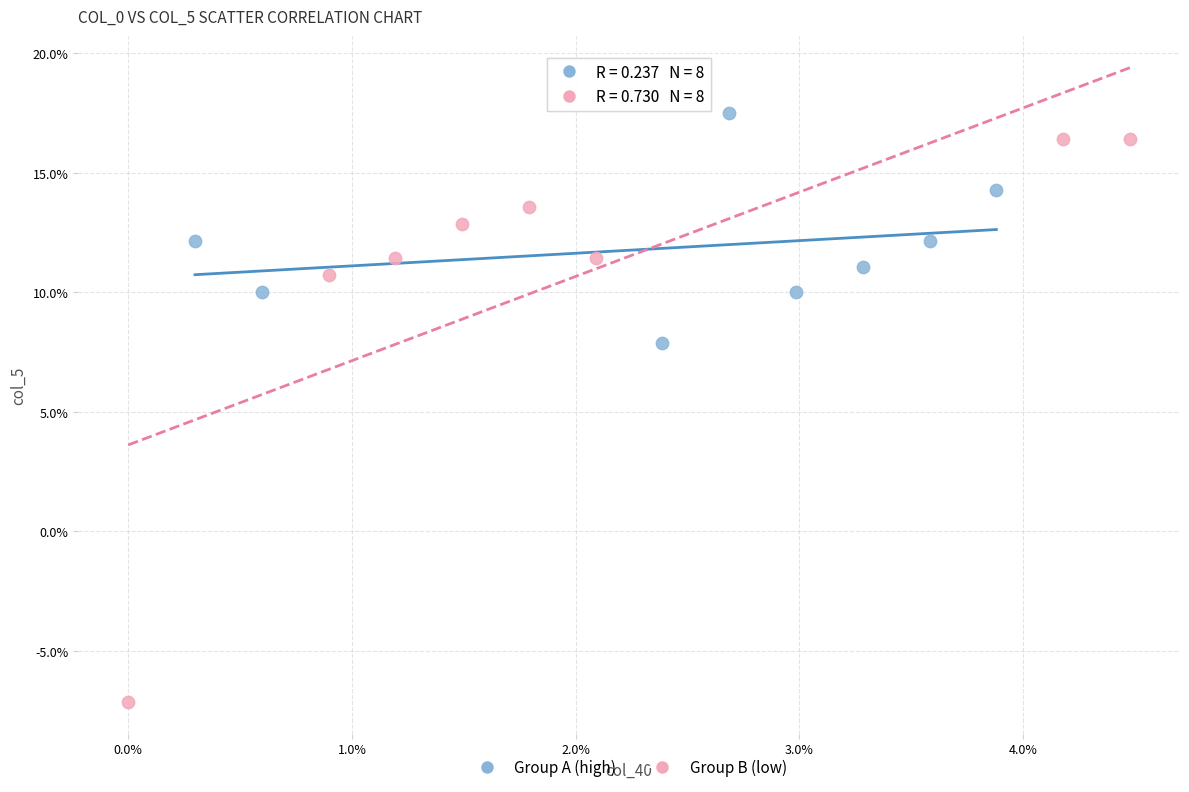

What are all the series names shown in the legend?

Group A (high), Group B (low)